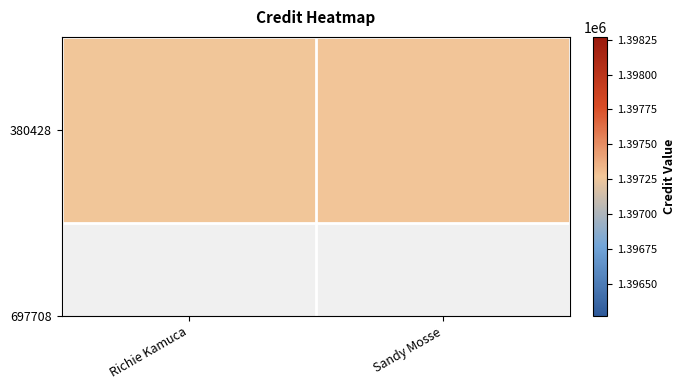

List the labels in order of value, largest first.

Sandy Mosse, Richie Kamuca